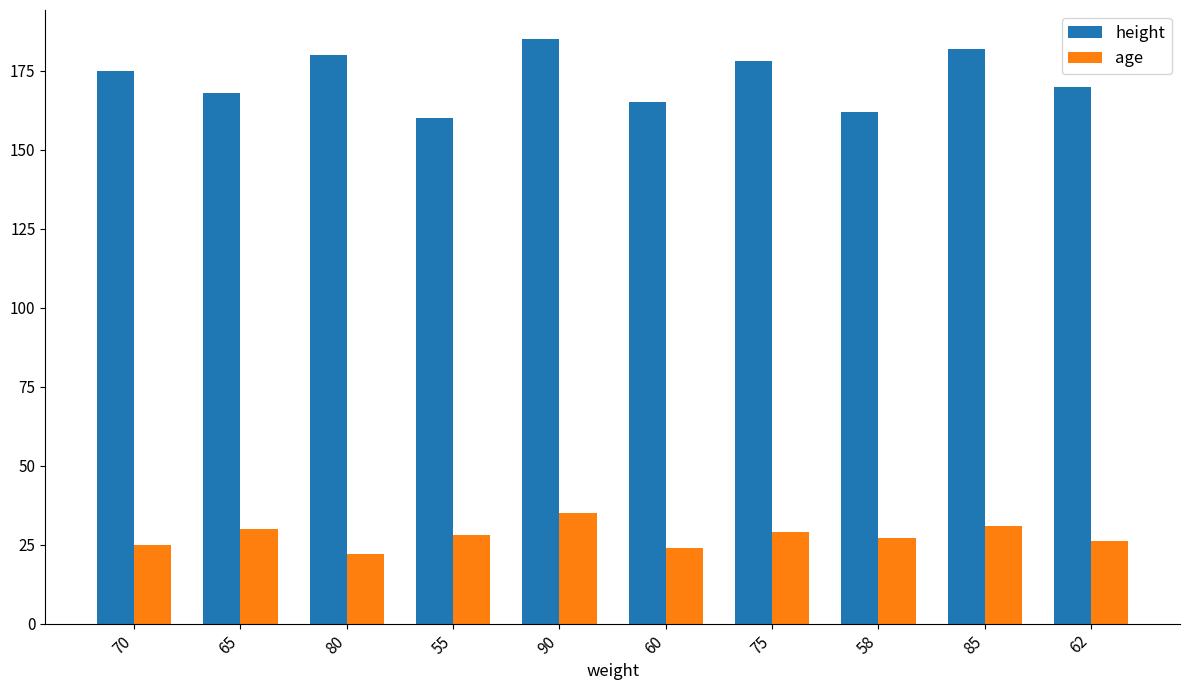

At 62, list the series in order from smallest to largest.

age, height